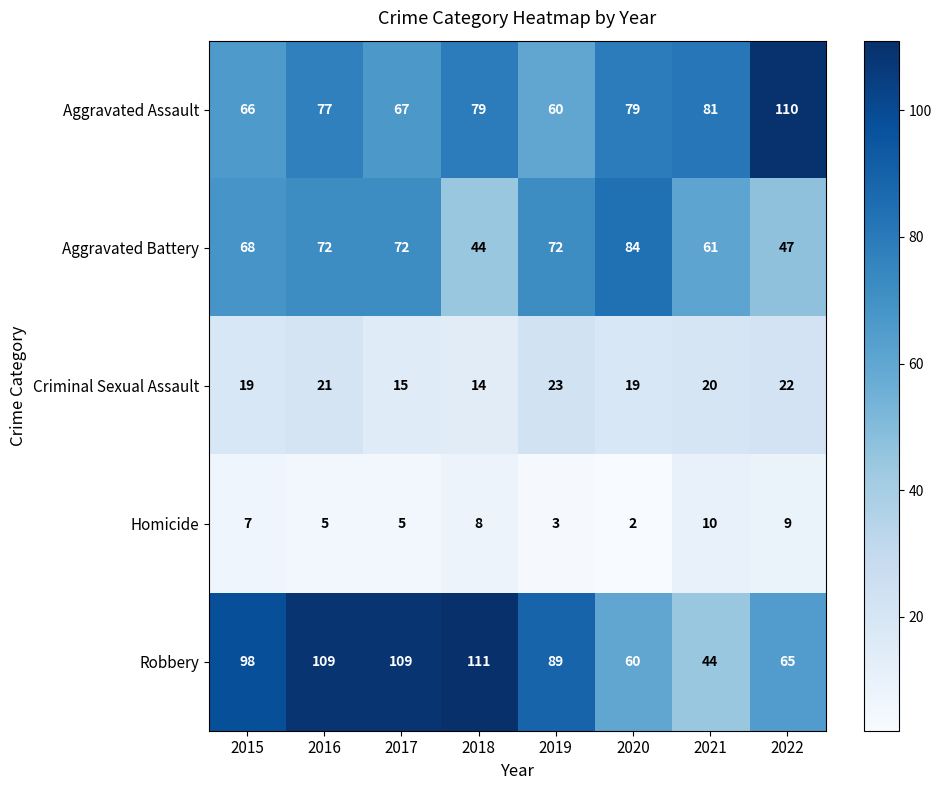

What is the difference between the Aggravated Battery values at 2021 and 2022?

14